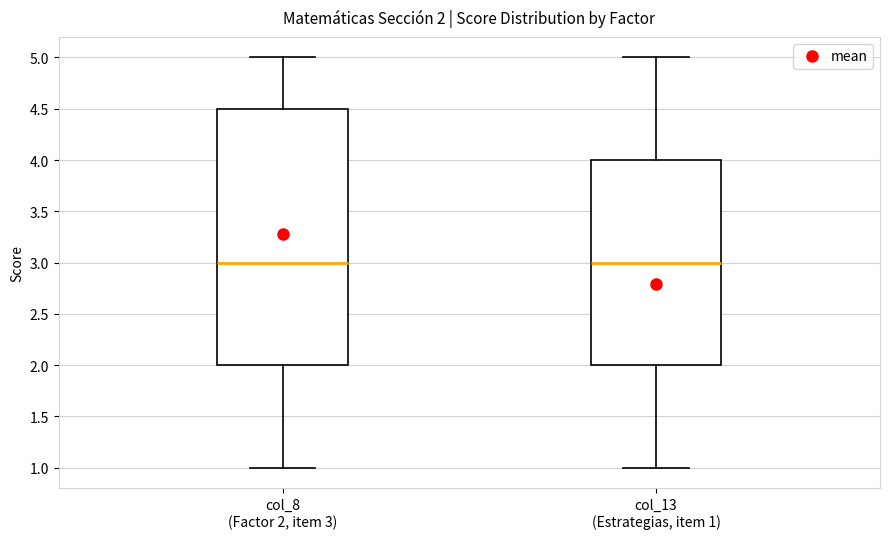

Which box is the tallest, from its lower edge to its upper edge?

col_8 (Factor 2, item 3)